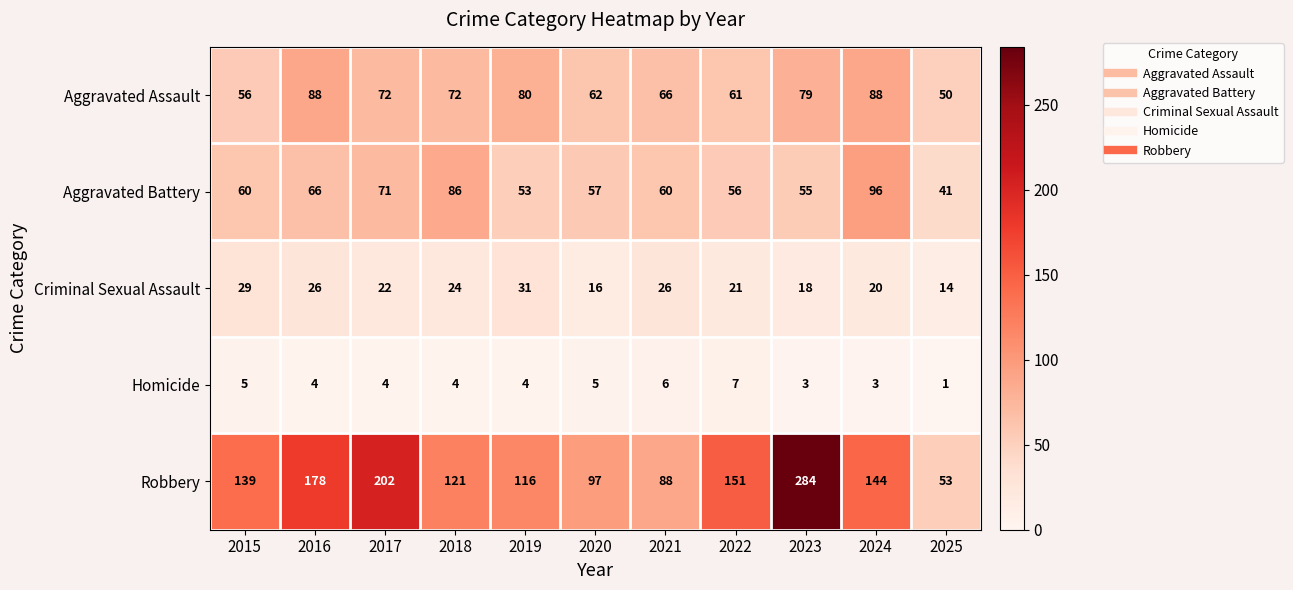

What is the sum of the Aggravated Assault values at 2016 and 2025?

138